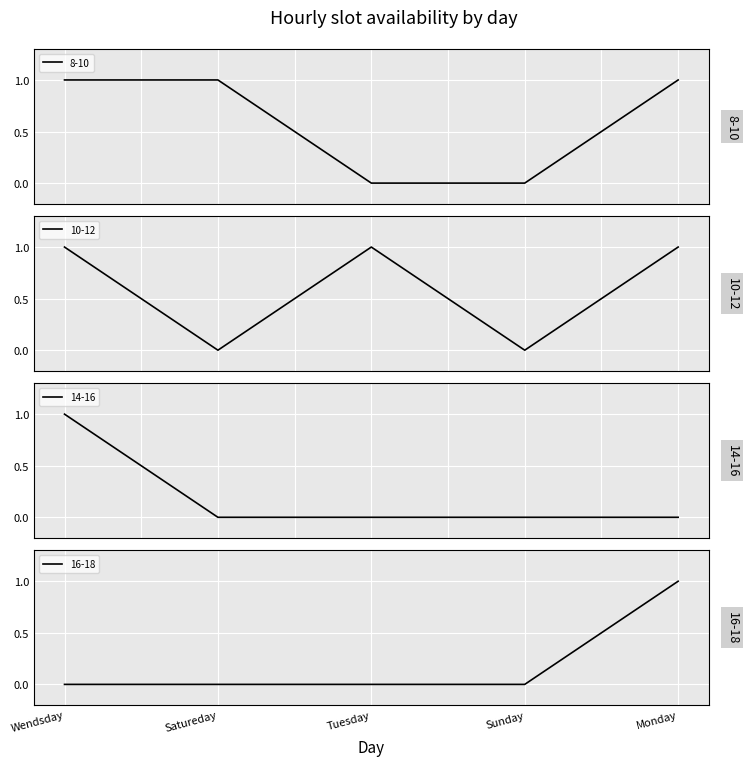

Which series has the largest total across all categories?

8-10